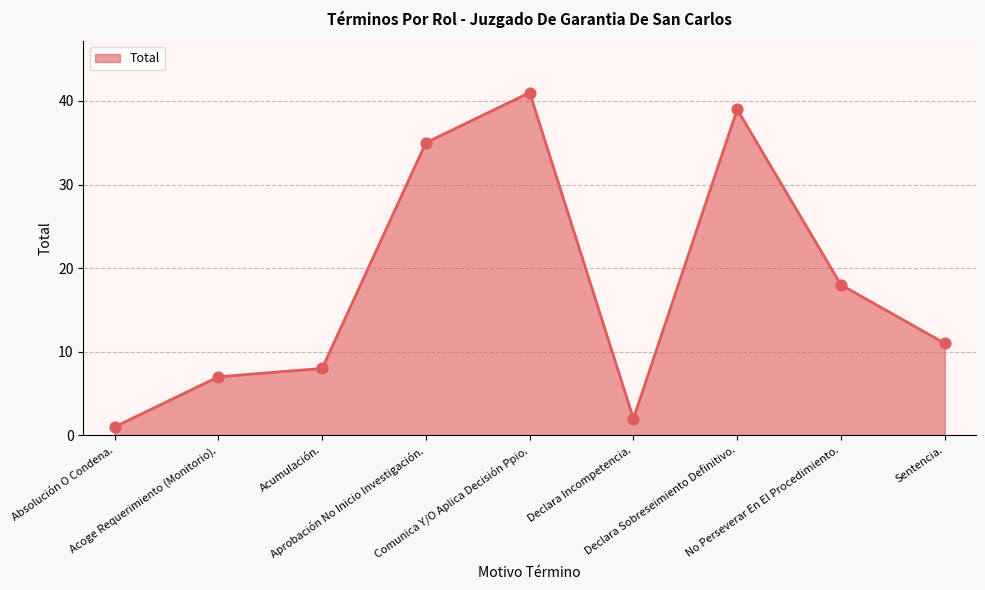

Between Acoge Requerimiento (Monitorio). and Comunica Y/O Aplica Decisión Ppio., which is larger?

Comunica Y/O Aplica Decisión Ppio.